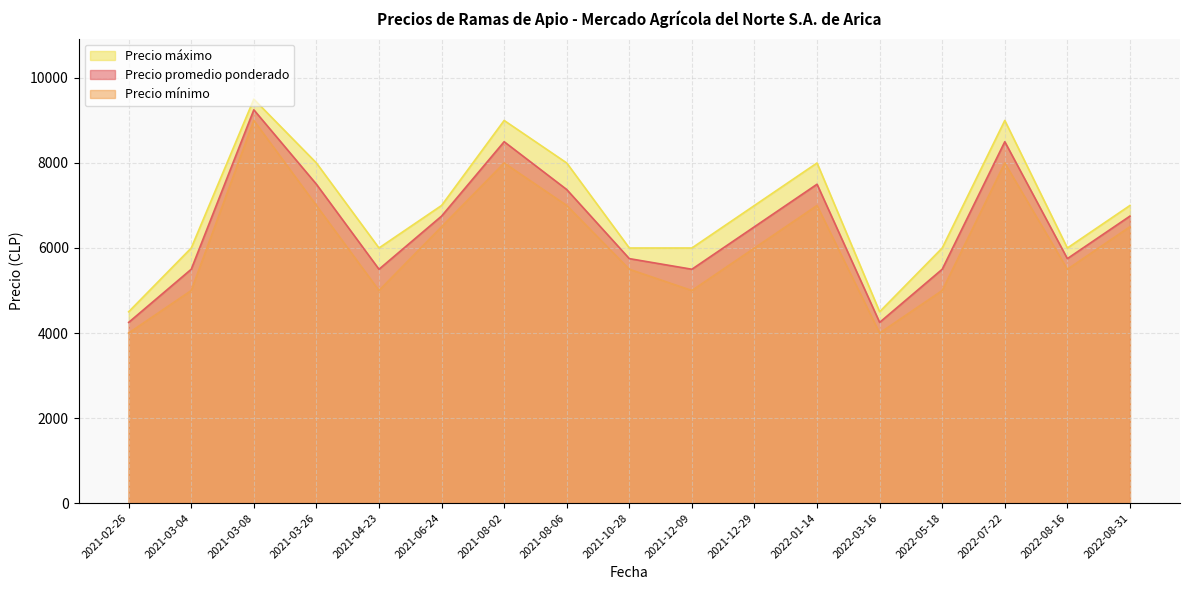

True or false: Precio promedio ponderado and Precio máximo intersect in this chart.

False